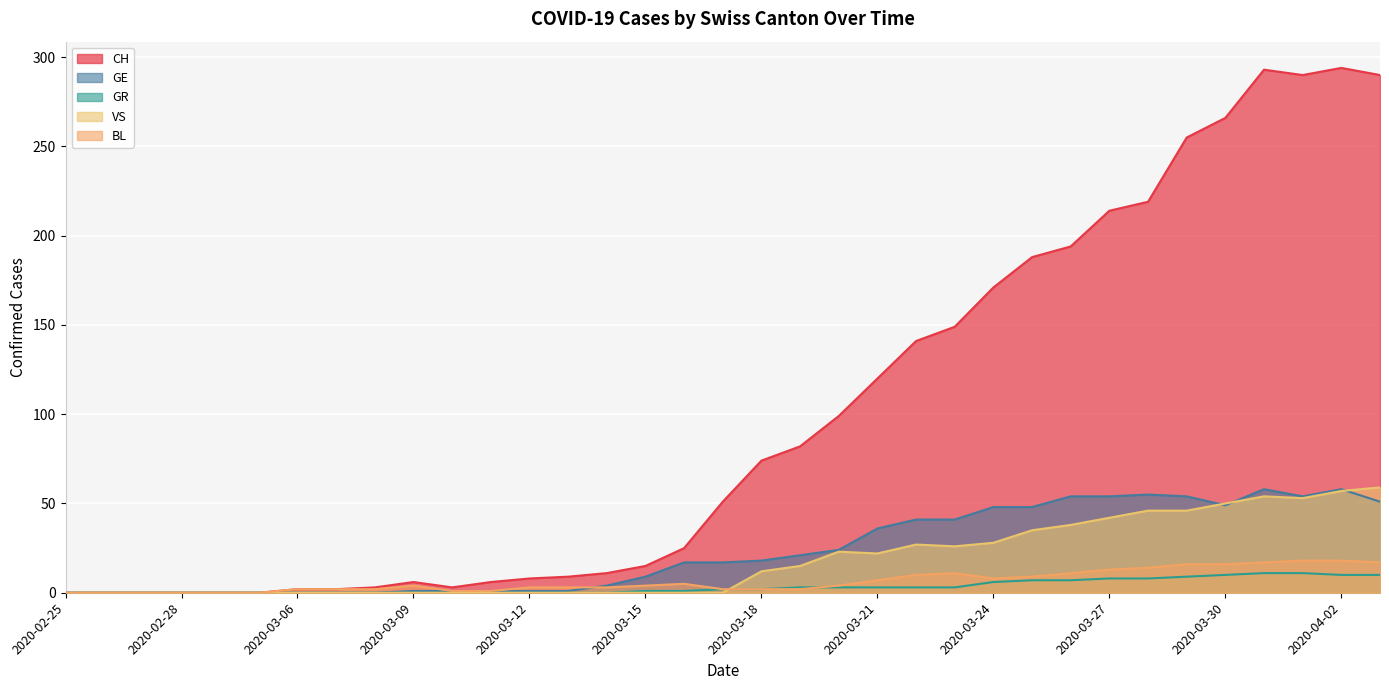

At how many categories does at least one series exceed 29?

18